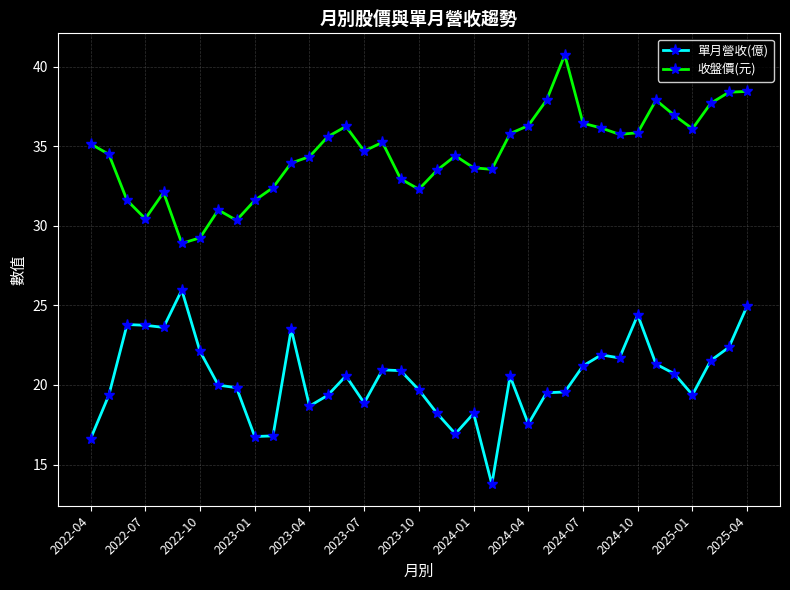

At how many categories does at least one series exceed 28?

37